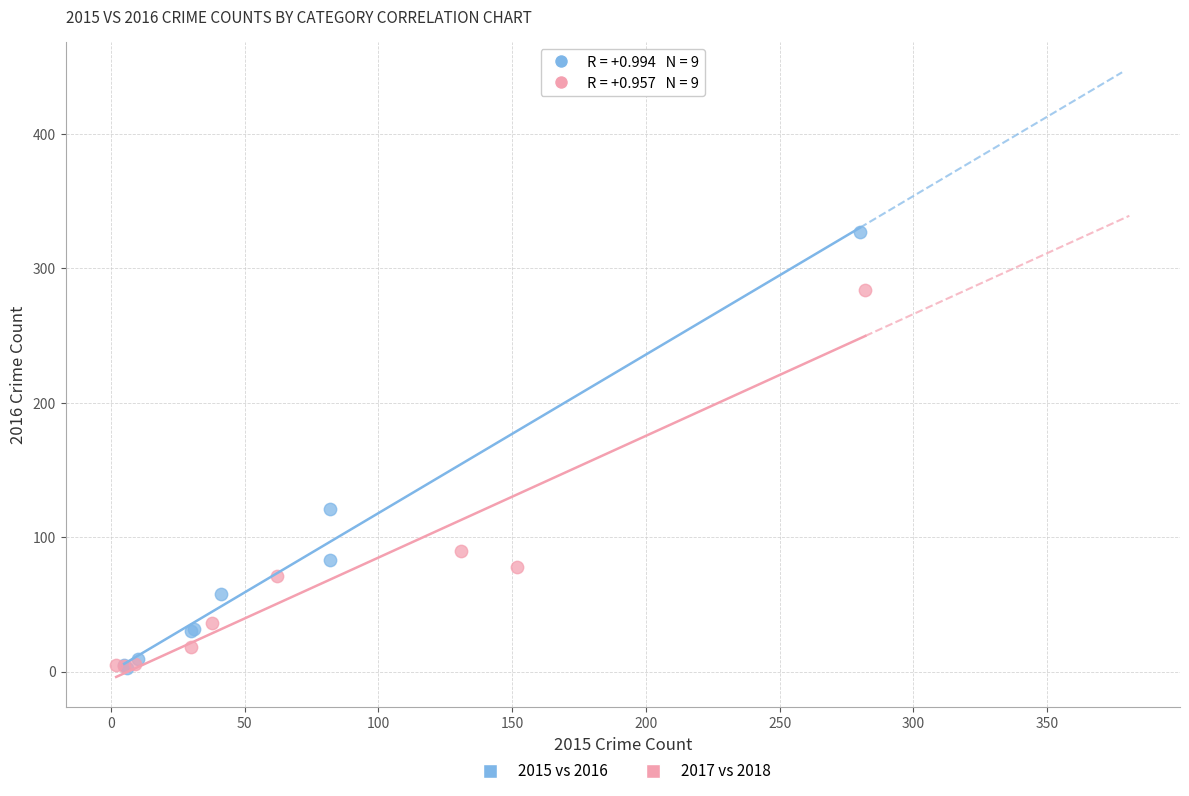

Which series reaches the maximum Y coordinate?

2015 vs 2016